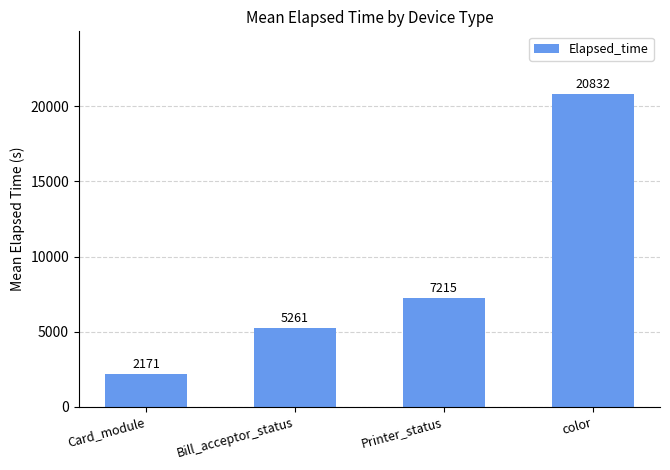

What is the label of the 1st bar from the right?

color